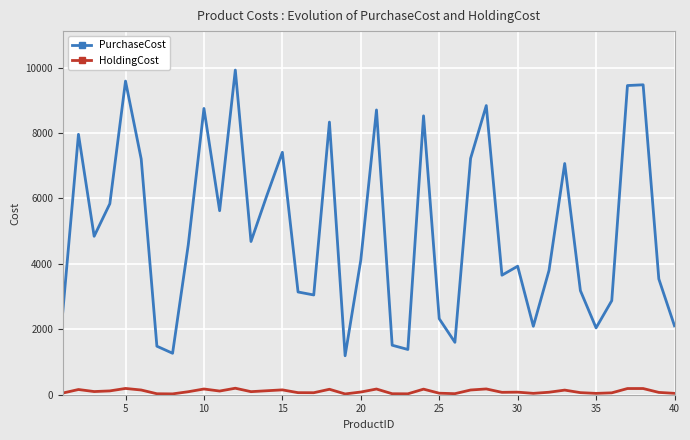

What is the difference between the maximum and minimum values in the PurchaseCost series?

8732.0